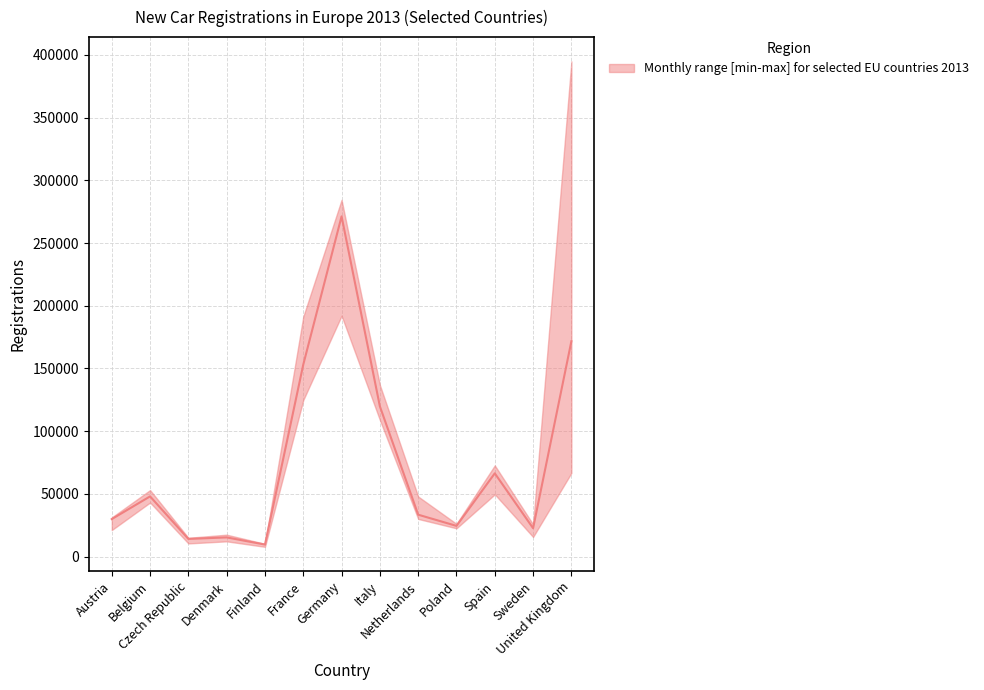

True or false: MAY has a value of 47518 at Netherlands.

False